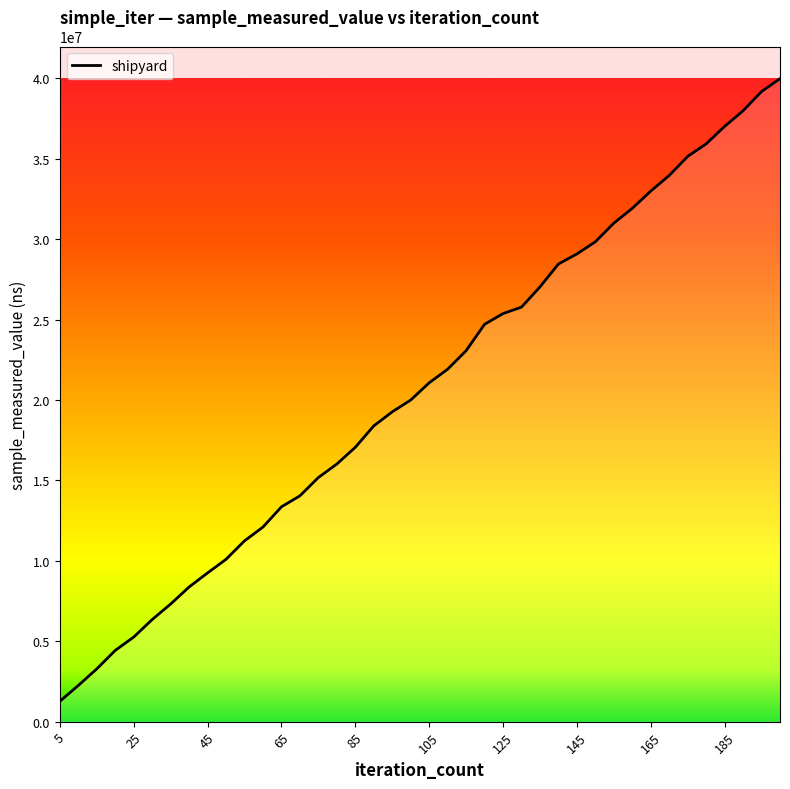

What is the maximum value shown in the chart?

39975900